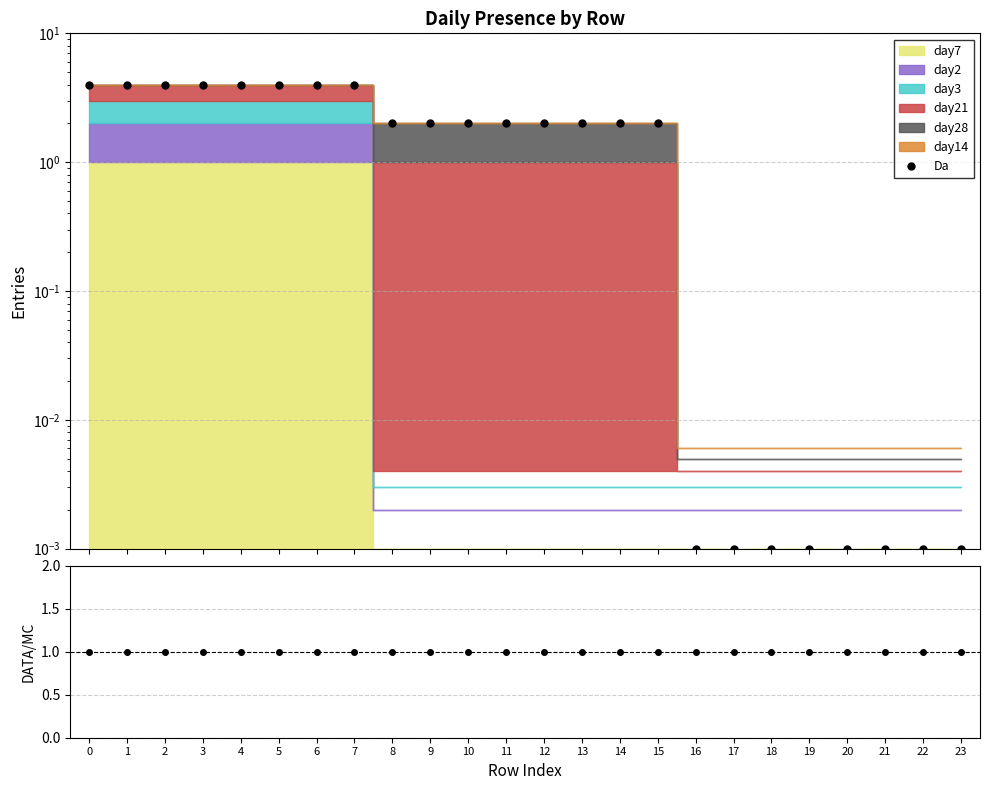

Reading left to right, extract all data points from this chart.

0=1.0	1=1.0	2=1.0	3=1.0	4=1.0	5=1.0	6=1.0	7=1.0	8=1.0	9=1.0	10=1.0	11=1.0	12=1.0	13=1.0	14=1.0	15=1.0	16=1.0	17=1.0	18=1.0	19=1.0	20=1.0	21=1.0	22=1.0	23=1.0